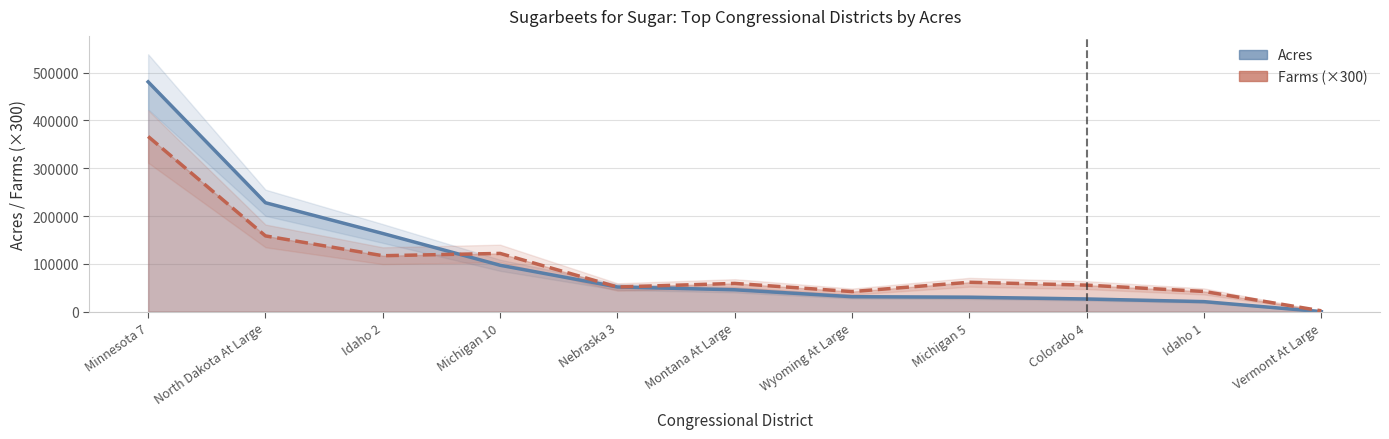

Which series has the largest total across all categories?

Acres